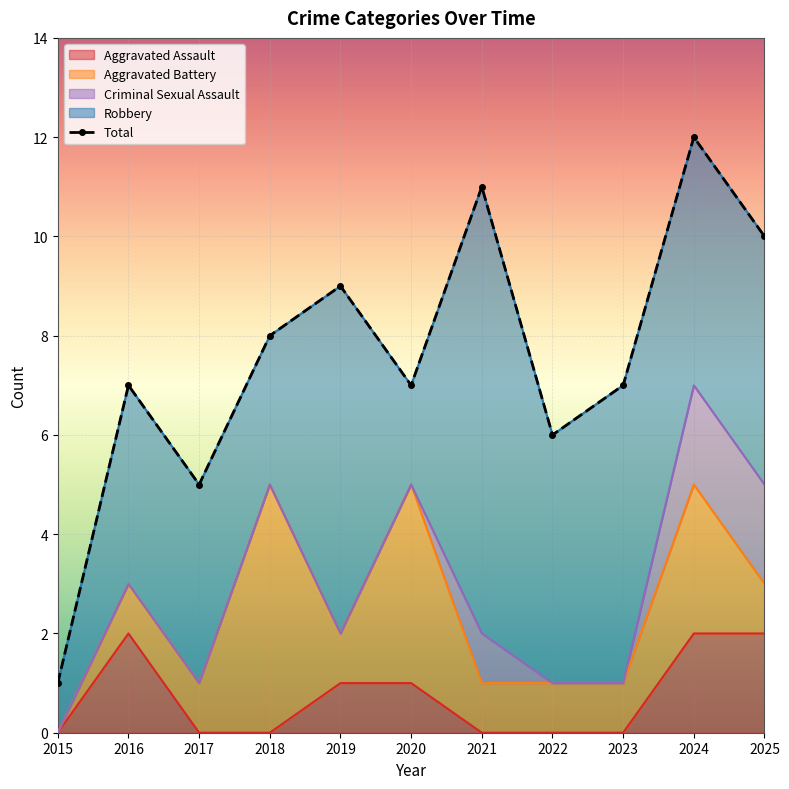

At which category does the chart reach its minimum across all series?

2015